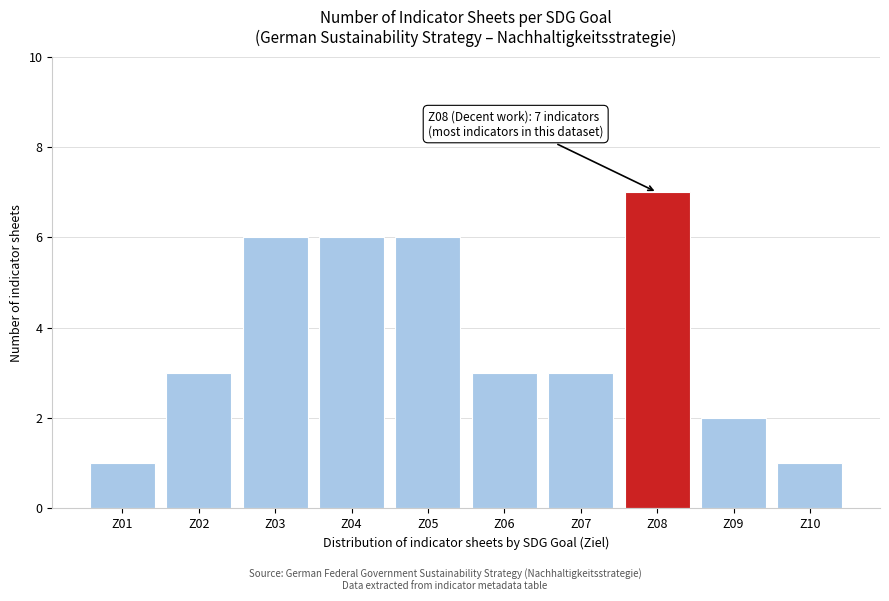

Reading right to left, transcribe all the data shown in this chart.

Z10=1	Z09=2	Z08=7	Z07=3	Z06=3	Z05=6	Z04=6	Z03=6	Z02=3	Z01=1